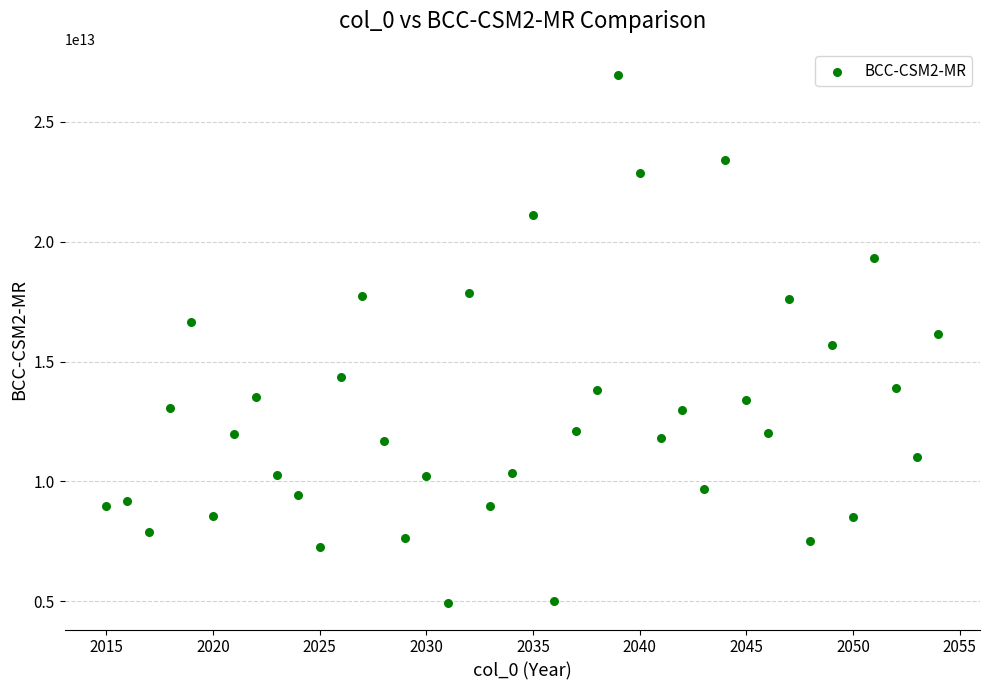

What is the range of X values (max minus min)?

39